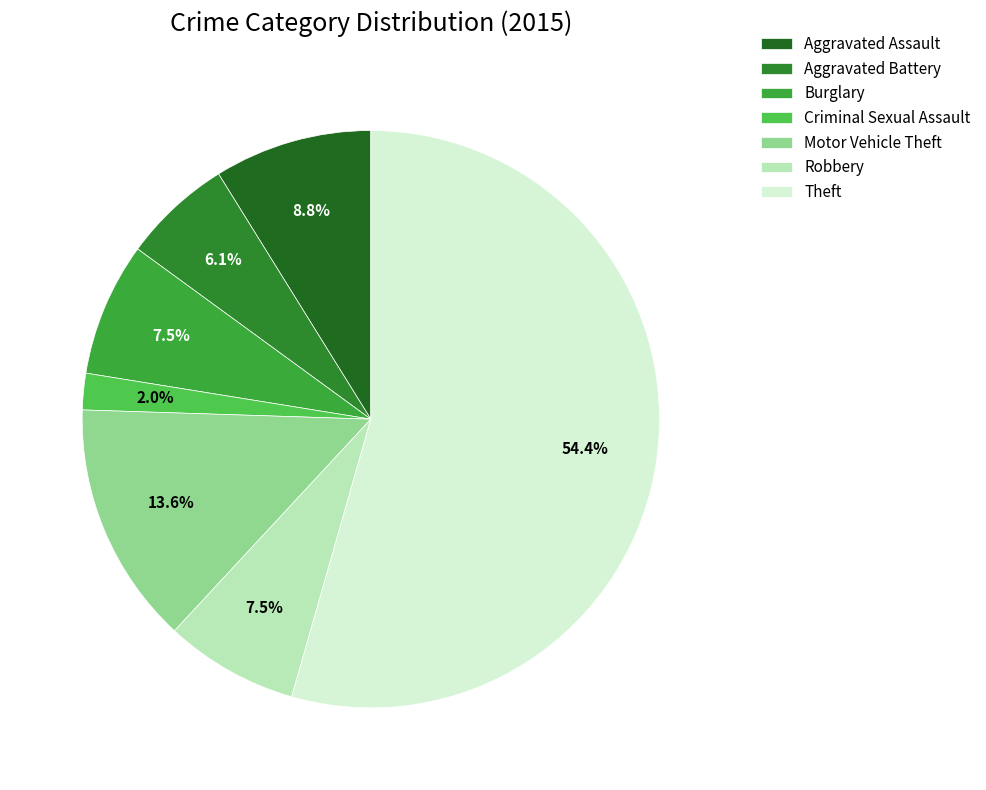

Between Criminal Sexual Assault and Robbery, which is larger?

Robbery